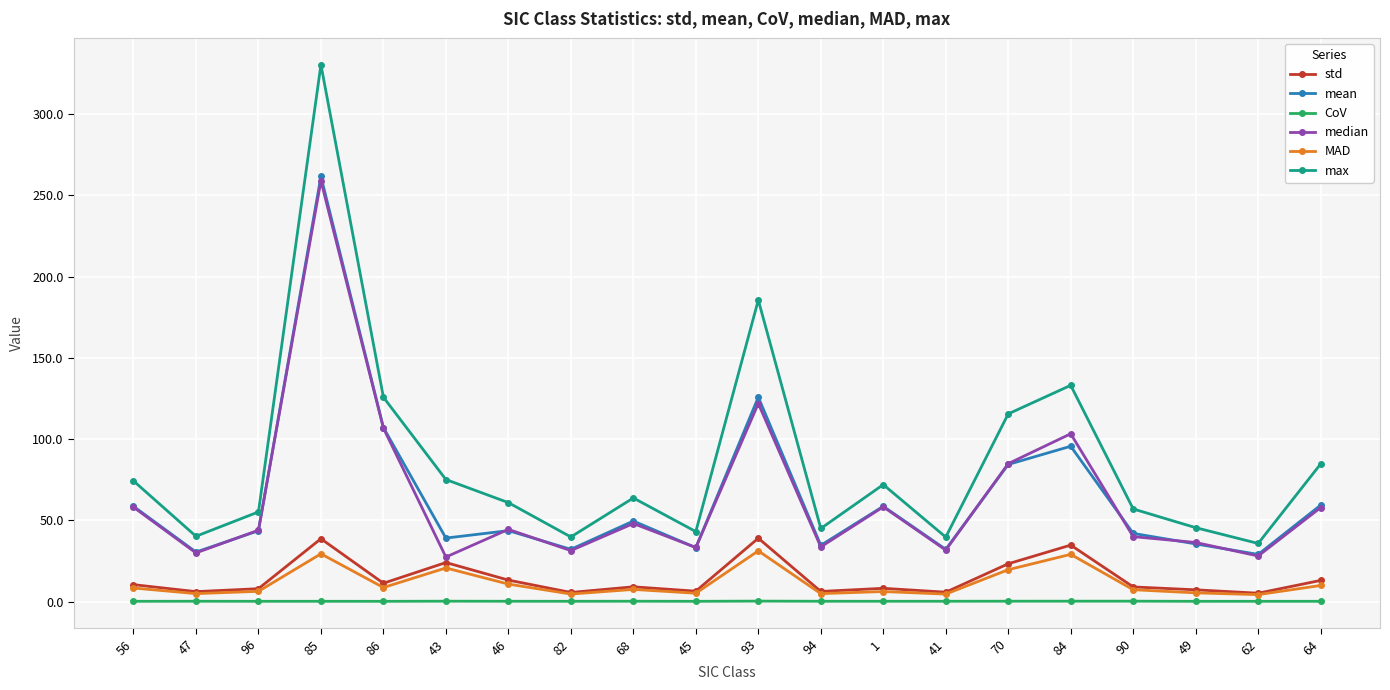

True or false: CoV has more than 1 interior local peaks.

True